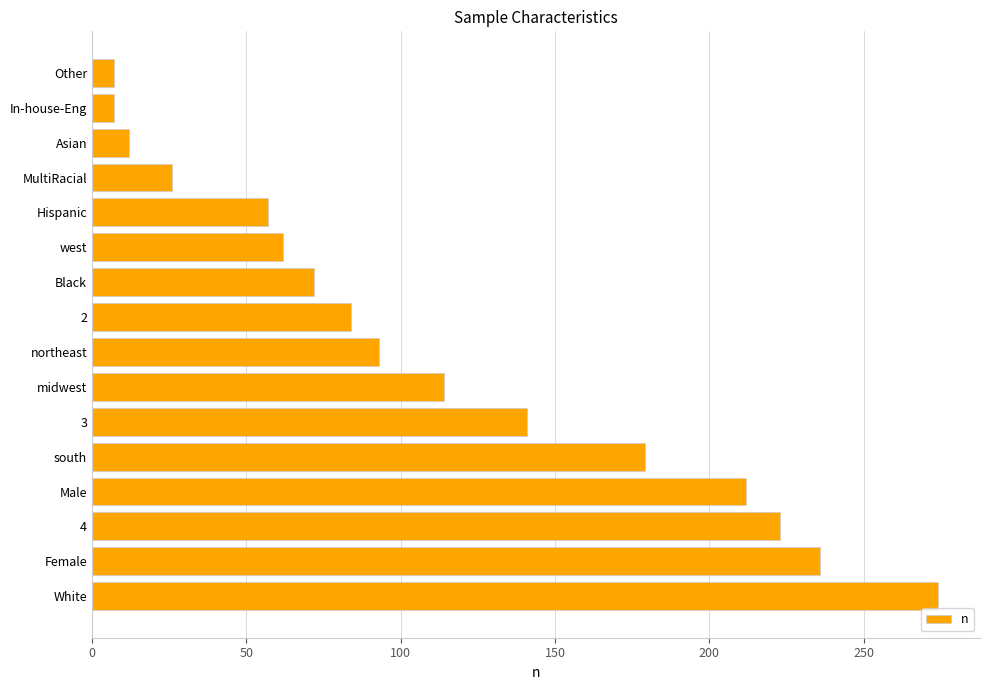

The chart shows a value of 93 at northeast. True or false?

True